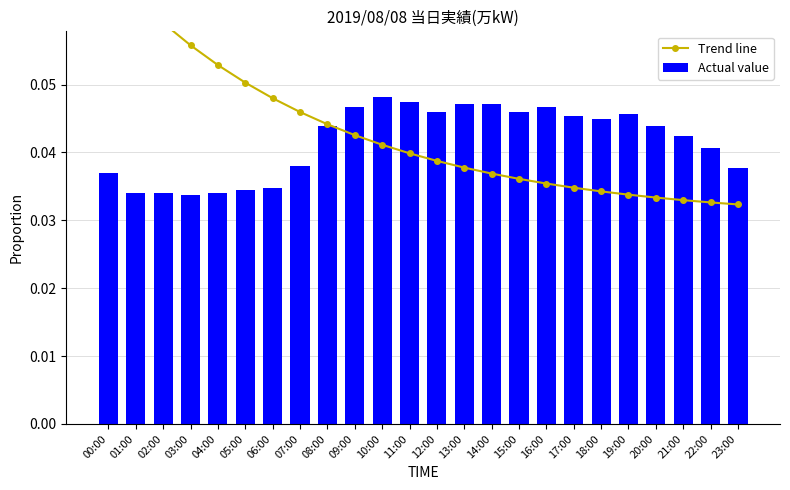

Reading left to right, extract all data points from this chart.

Trend line: 0.1	0.1	0.1	0.1	0.1	0.1	0.0	0.0	0.0	0.0	0.0	0.0	0.0	0.0	0.0	0.0	0.0	0.0	0.0	0.0	0.0	0.0	0.0	0.0
Actual value: 0.0	0.0	0.0	0.0	0.0	0.0	0.0	0.0	0.0	0.0	0.0	0.0	0.0	0.0	0.0	0.0	0.0	0.0	0.0	0.0	0.0	0.0	0.0	0.0